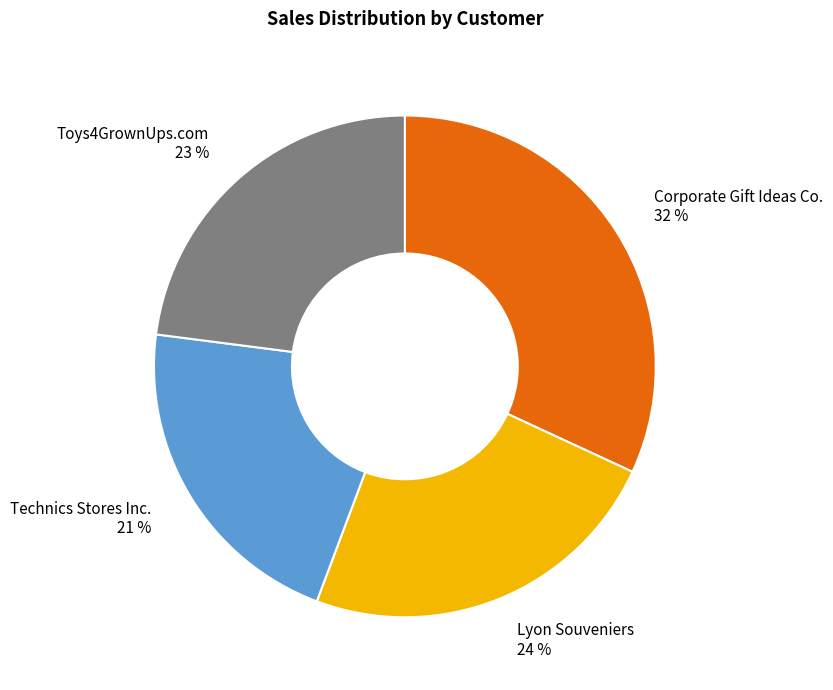

Rank the categories by value from highest to lowest.

Corporate Gift Ideas Co., Lyon Souveniers, Toys4GrownUps.com, Technics Stores Inc.